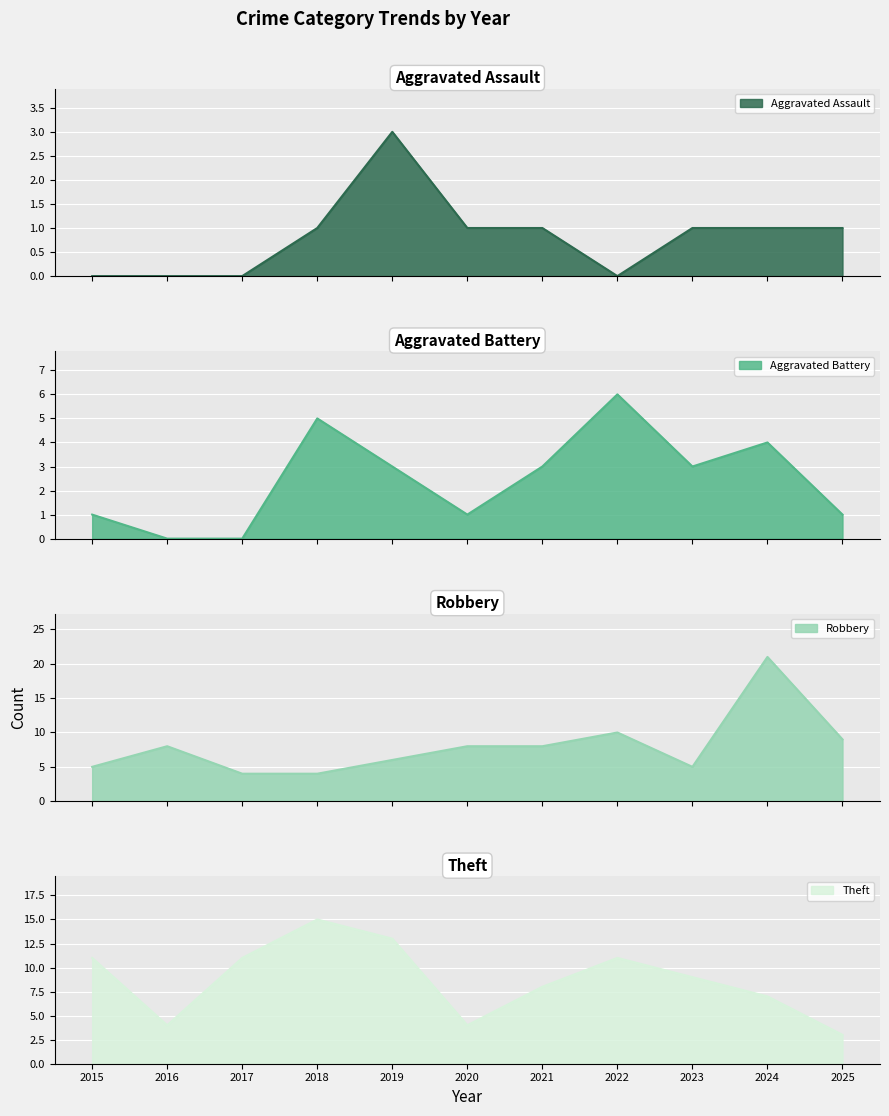

After their last crossing, which series has the higher values: Robbery or Aggravated Battery?

Robbery